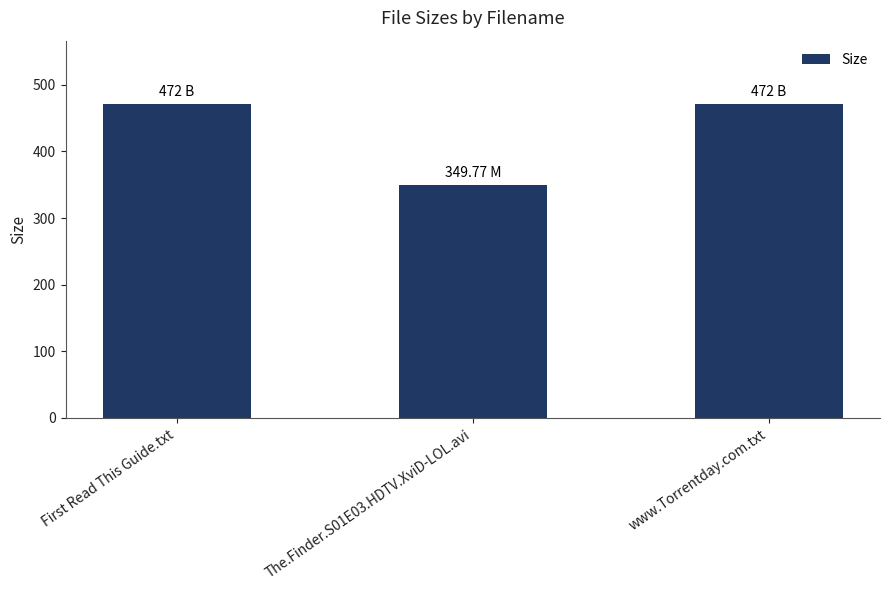

Approximately how many times larger is the value at www.Torrentday.com.txt compared to First Read This Guide.txt?

1.0